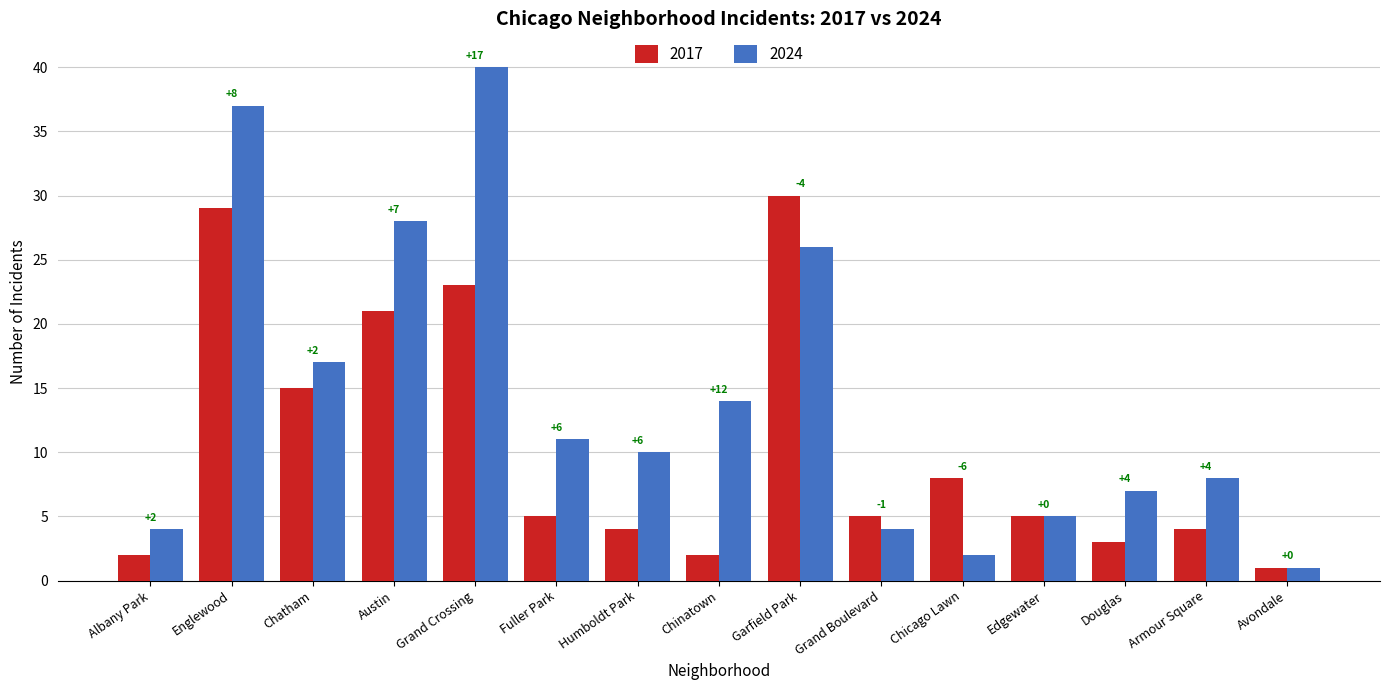

Which series has the widest spread of values?

2024